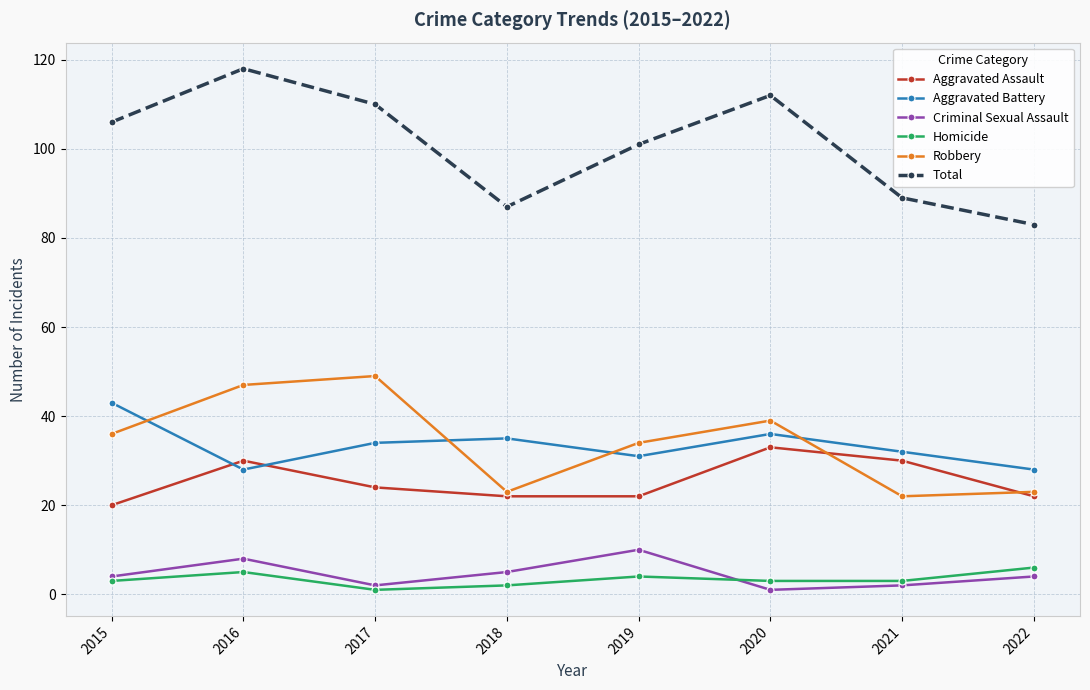

True or false: Robbery has a value of 36 at 2015.

True